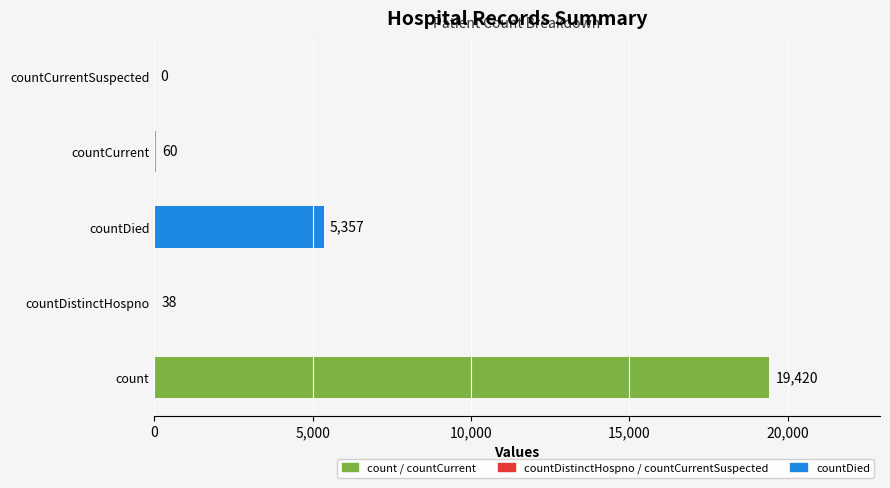

How many values are above zero?

4